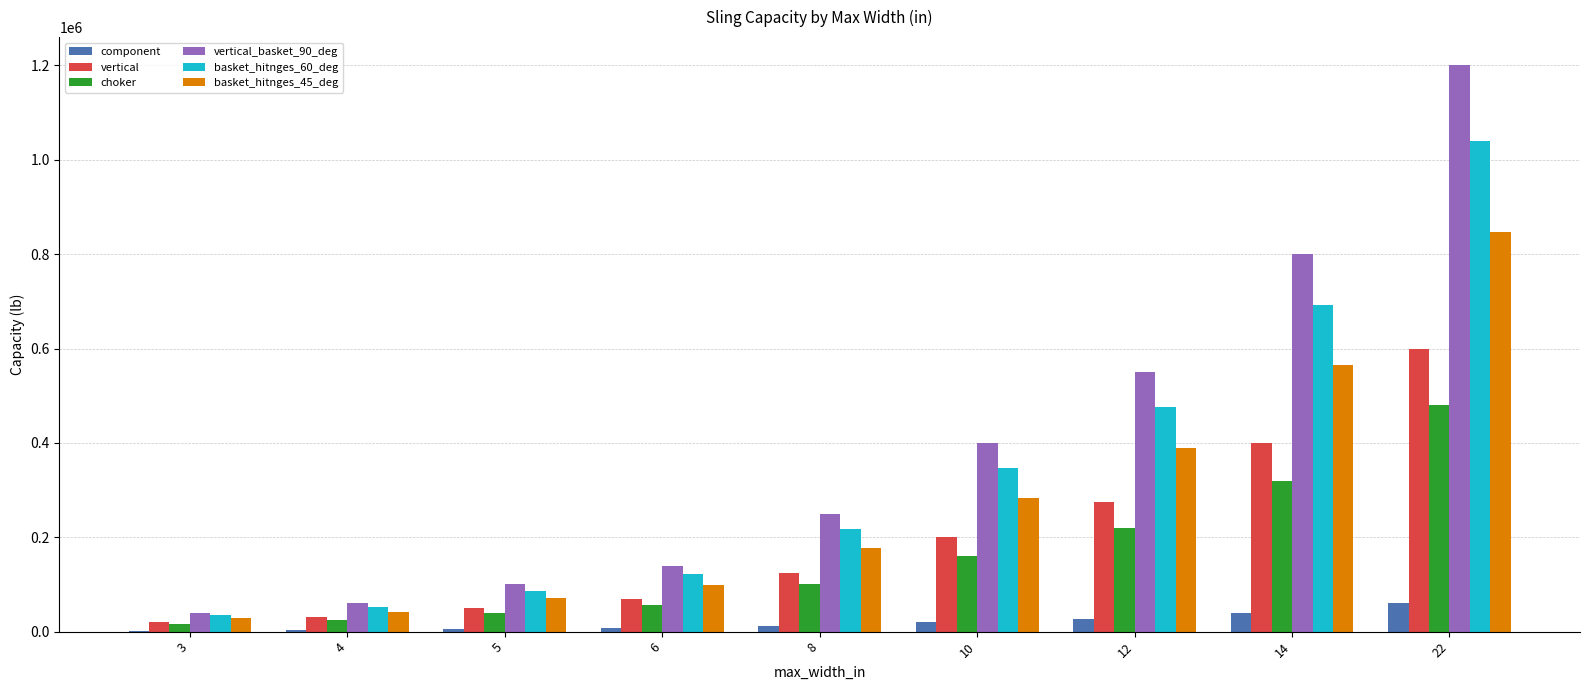

Count the number of categories in the chart.

9